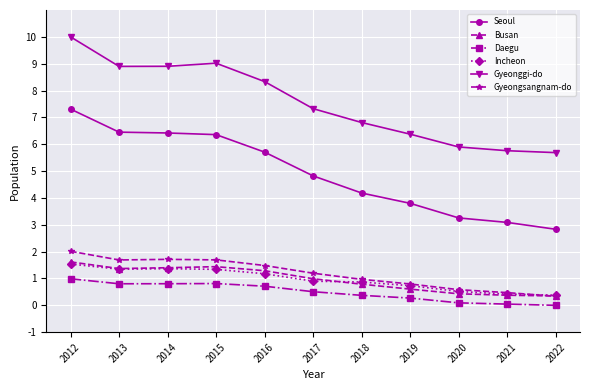

What value does the Incheon series have at 2019?

0.7